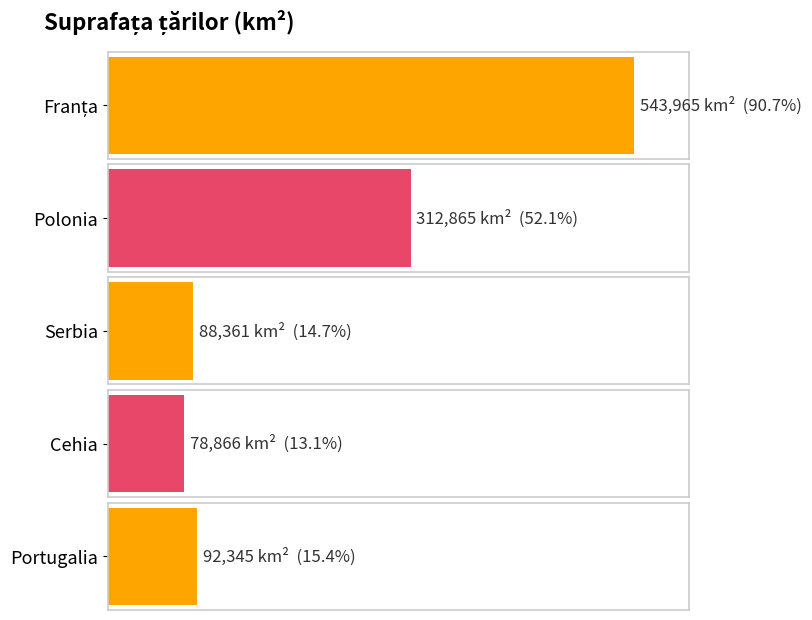

What is the ratio of the value at Serbia to the value at Franța?

0.2